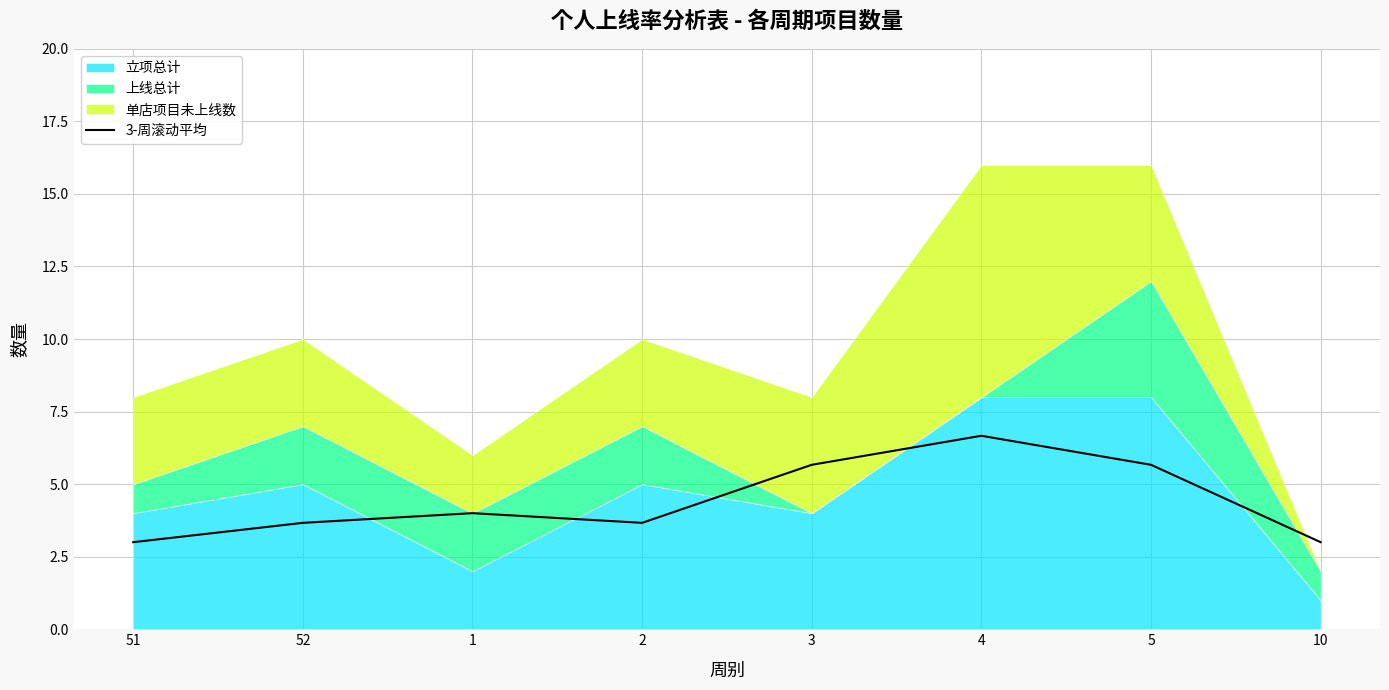

True or false: the data shows 5.0 at 2.

False